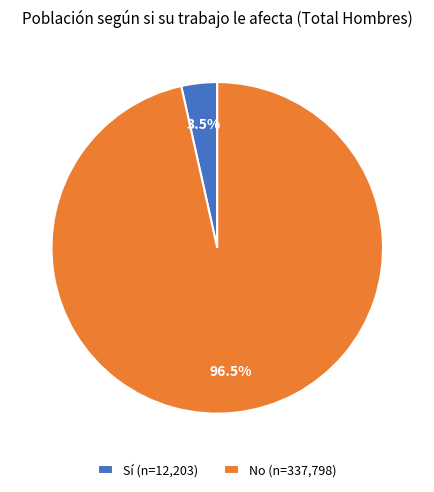

How many segments does this pie chart have?

2